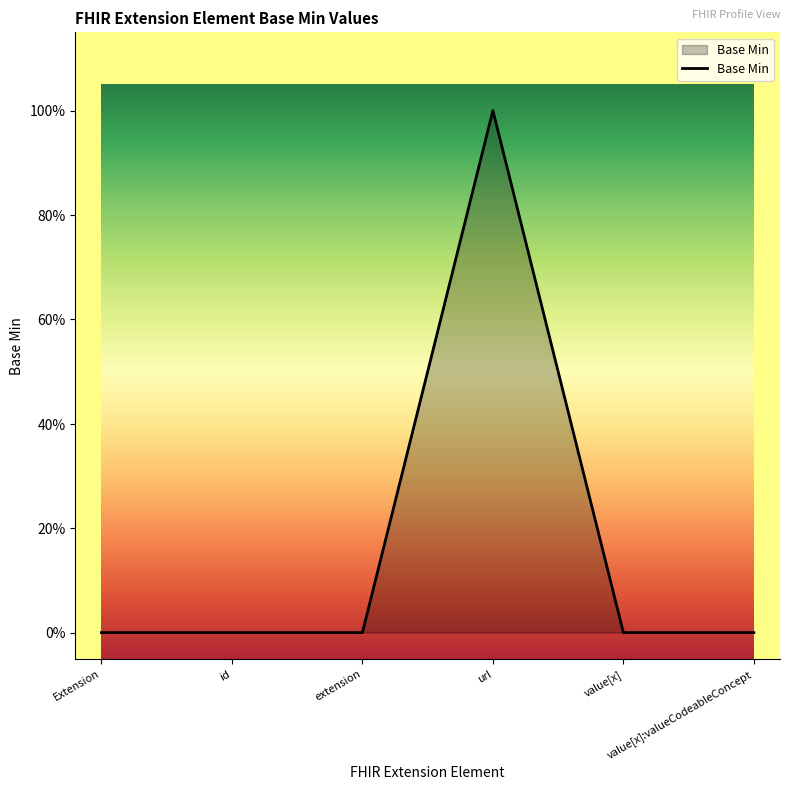

How many values are between 0 and 1?

6